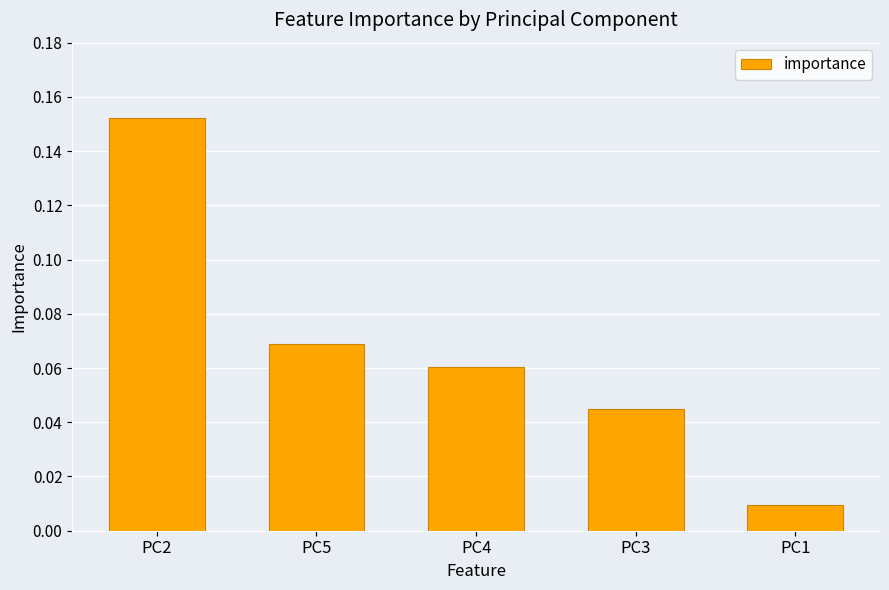

Count the number of data series in this chart.

1